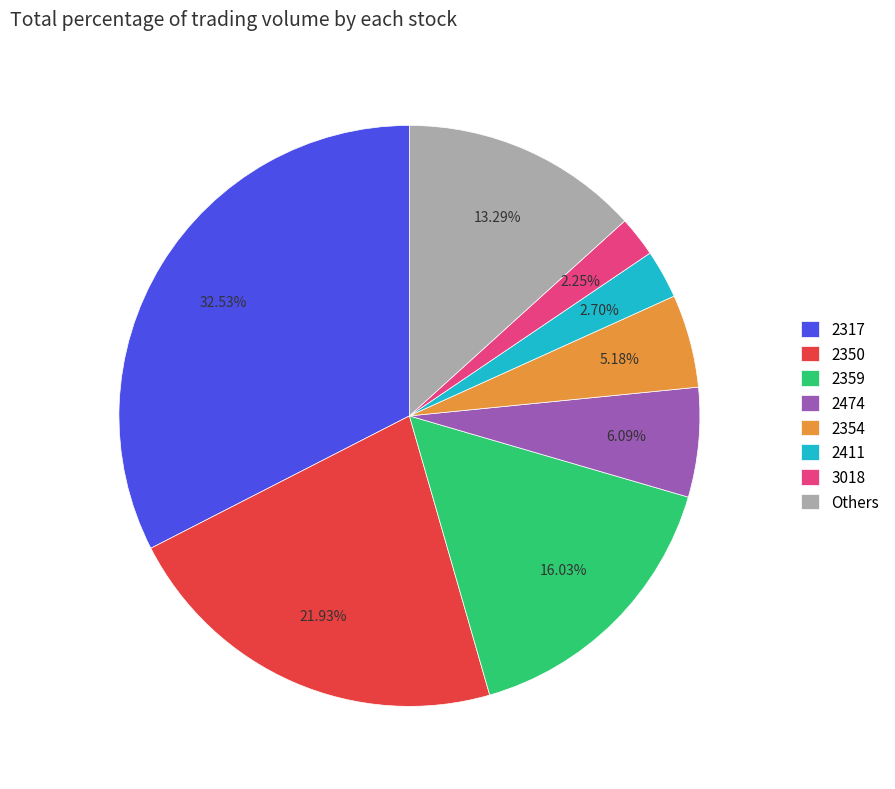

How many segments does this pie chart have?

8